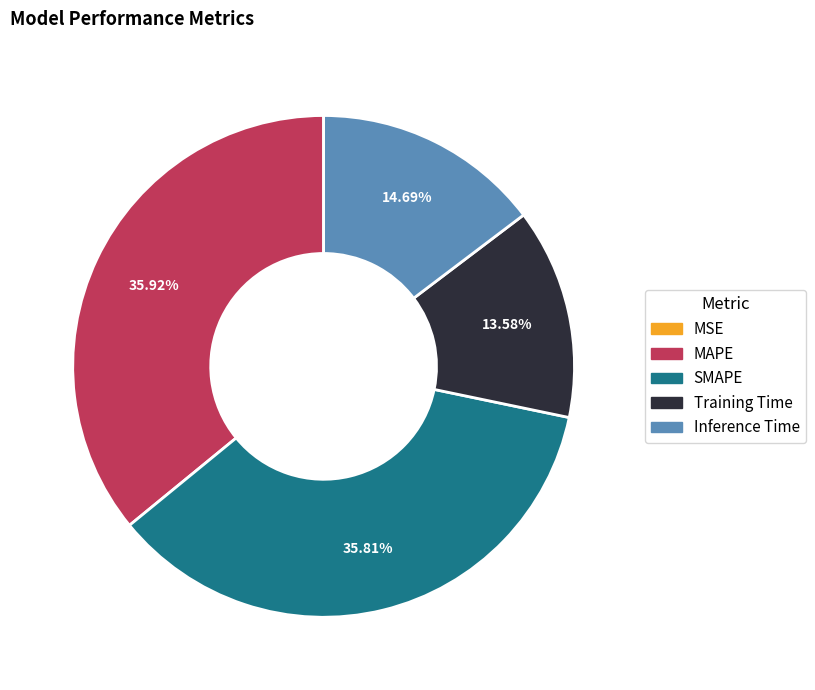

Is there a majority slice in this chart?

No